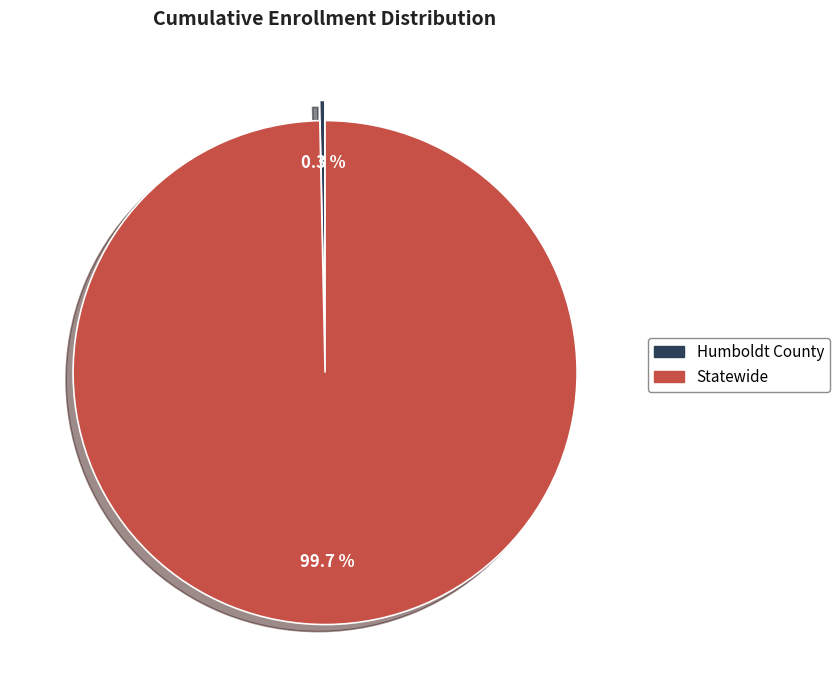

Is Humboldt County the majority of the pie?

No